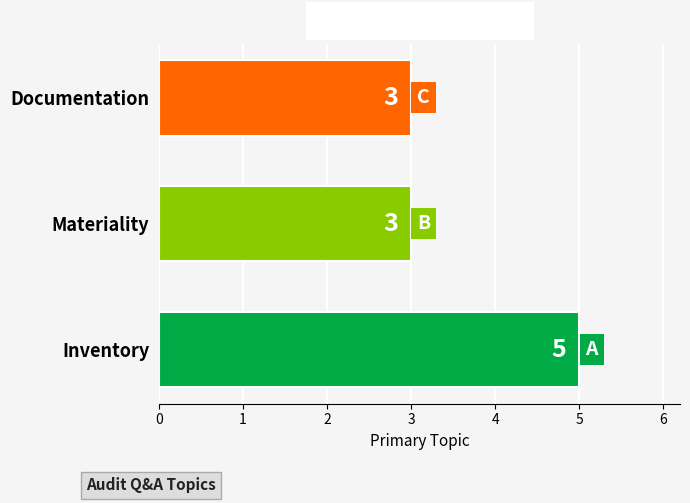

Approximately how many times larger is the value at Materiality compared to Inventory?

0.6